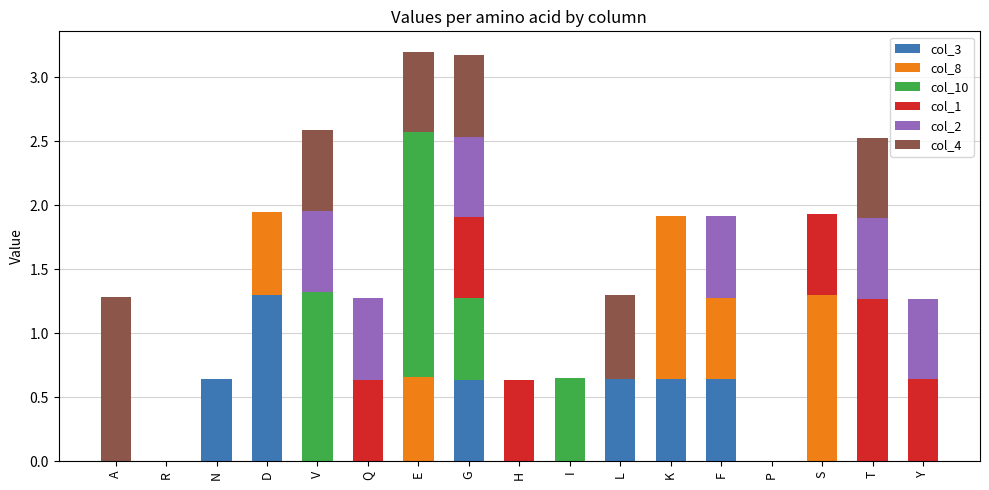

The value of col_3 at Q is -0.7. True or false?

False